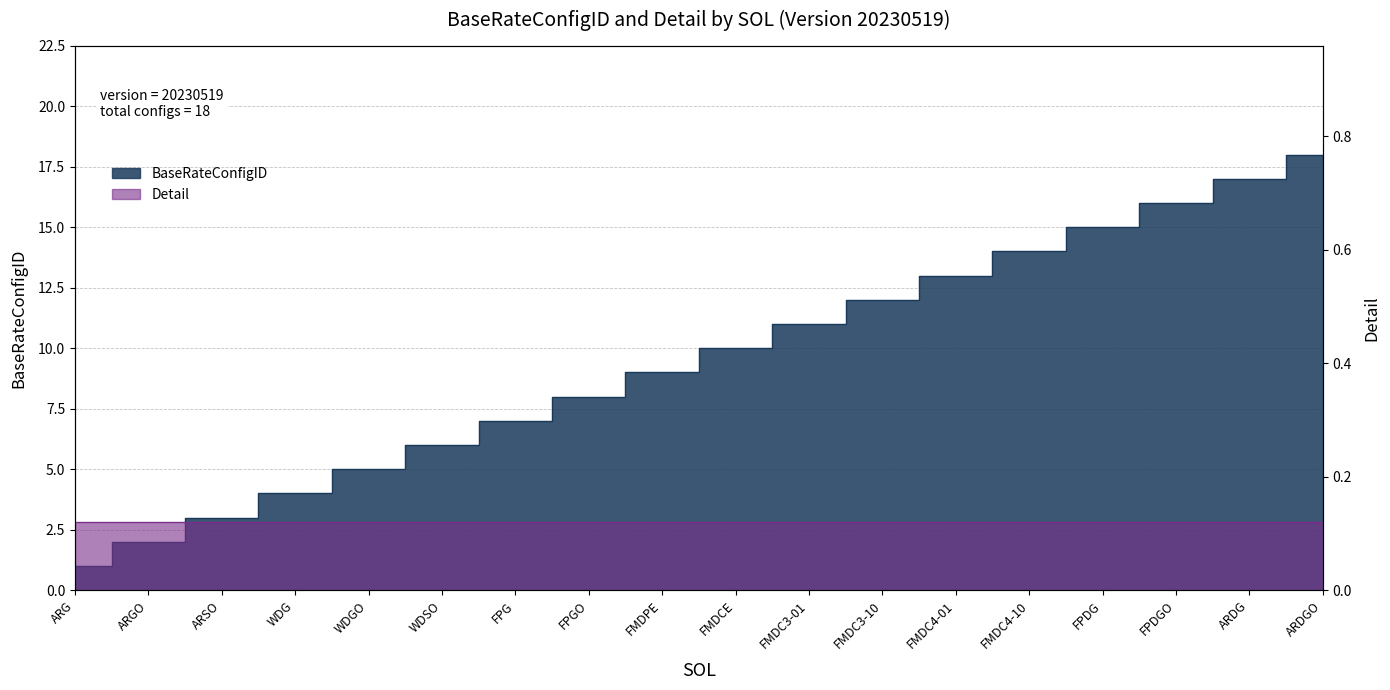

What is the sum of all values?

171